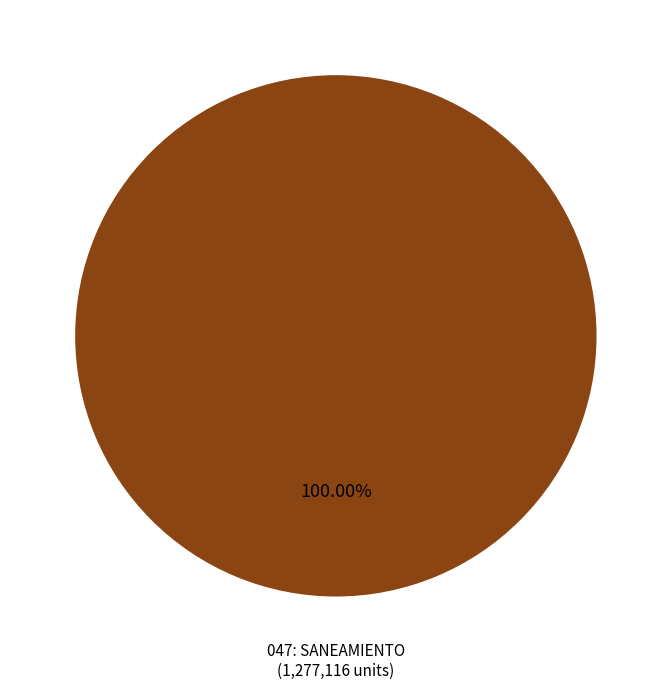

Does any single category account for the majority?

Yes